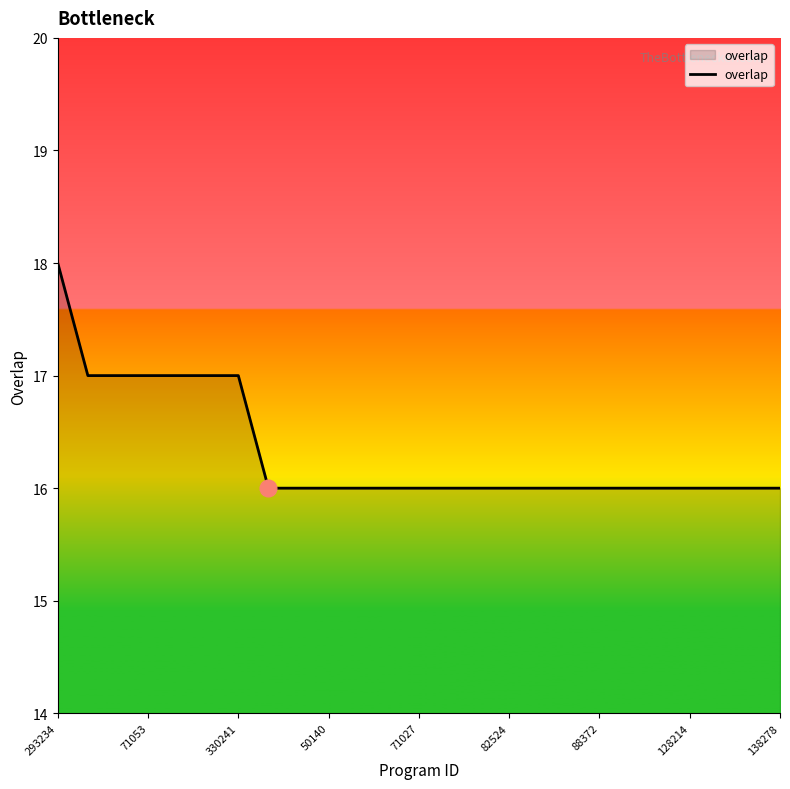

What is the minimum value shown in the chart?

16